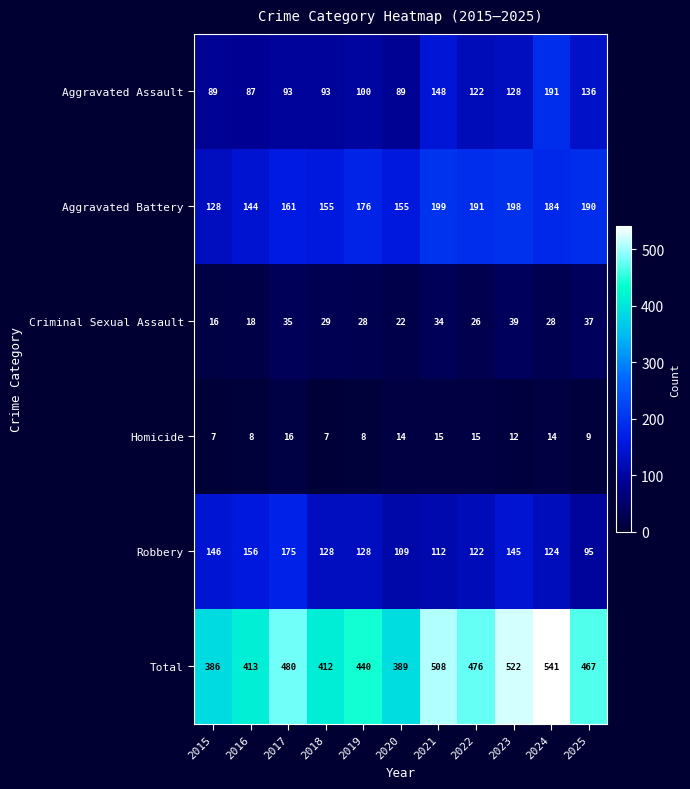

The Criminal Sexual Assault series shows 18 at 2025. True or false?

False